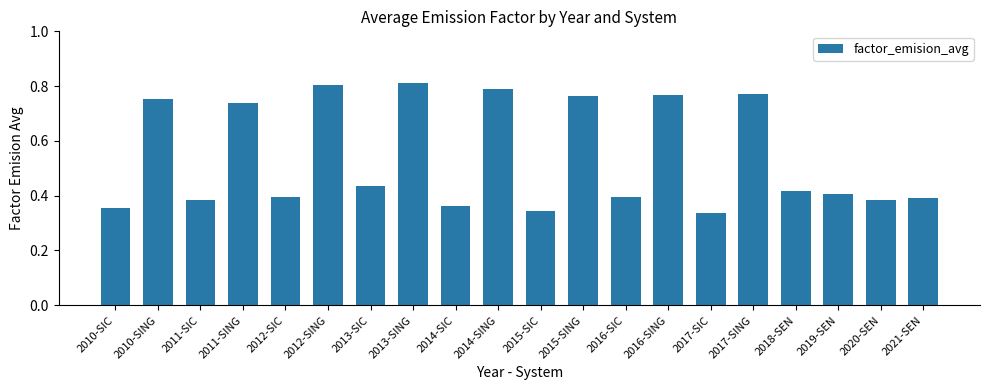

What position from the right is 2011-SIC?

18